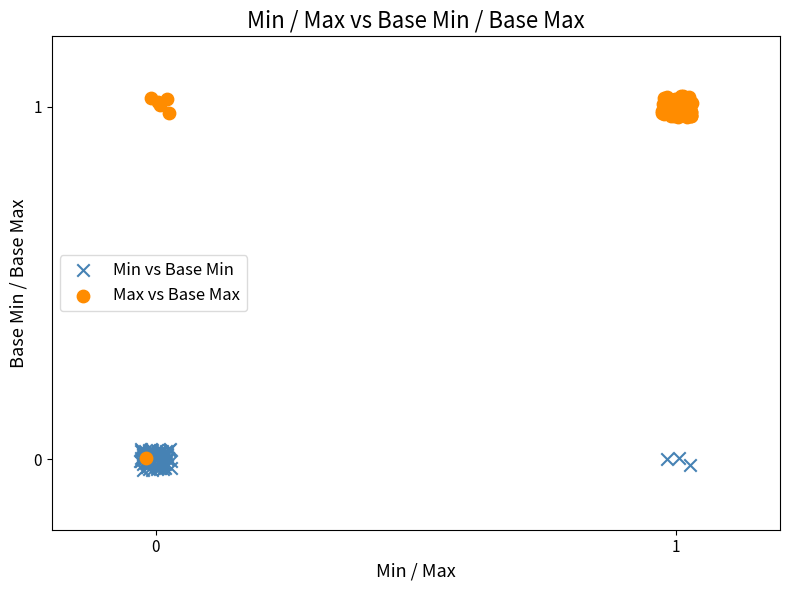

Which series reaches the maximum Y coordinate?

Max vs Base Max